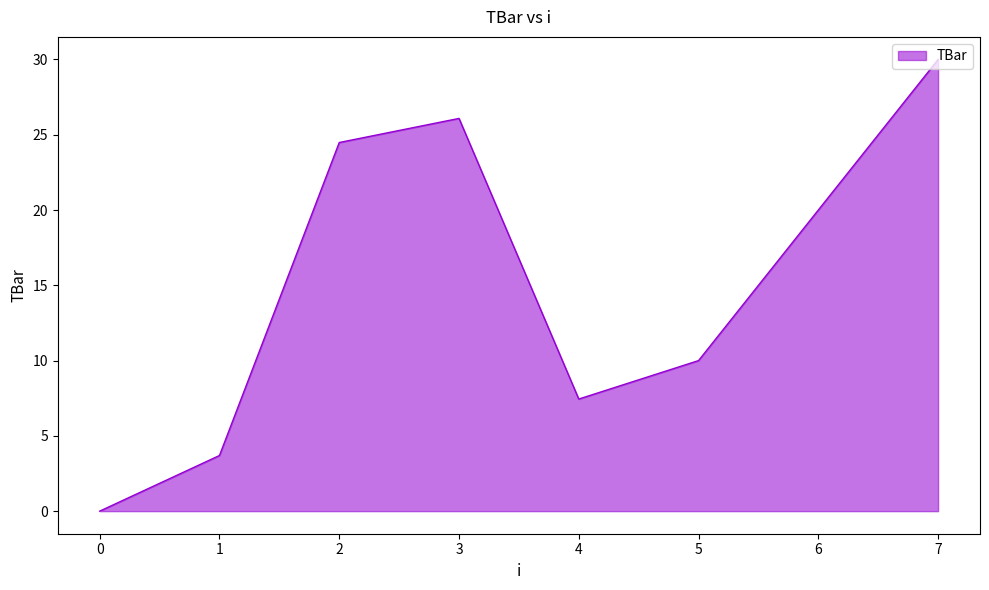

List the labels in order of value, largest first.

7, 3, 2, 6, 5, 4, 1, 0